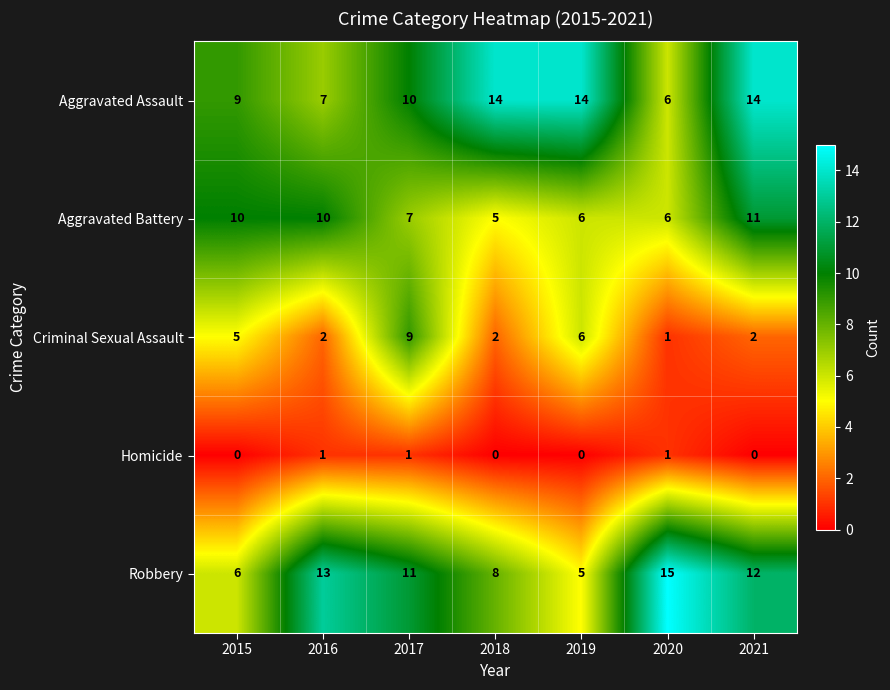

What is the difference between the maximum and minimum values in the Criminal Sexual Assault series?

8